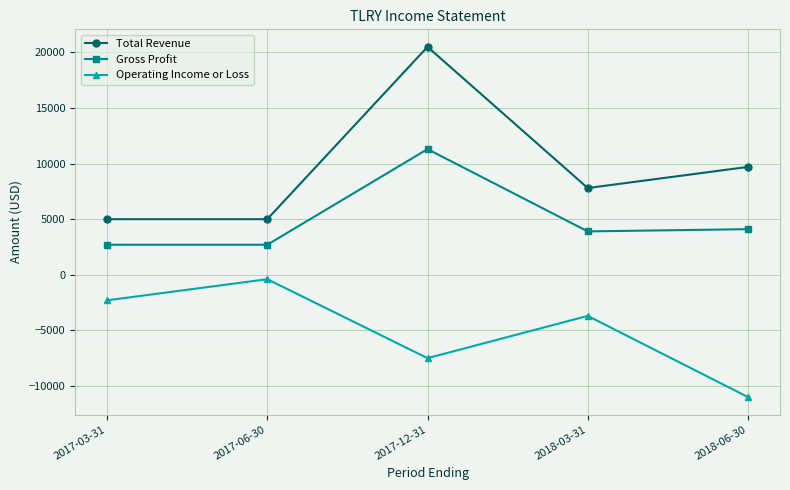

At which category does Total Revenue reach its first local peak?

2017-12-31